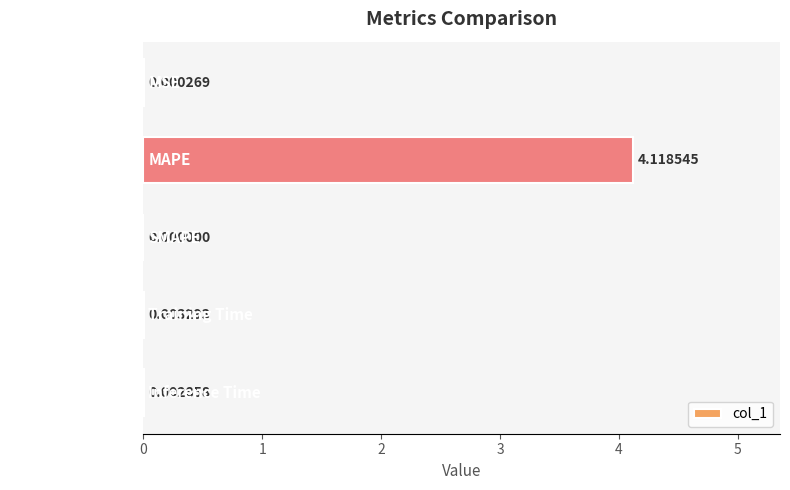

What is the sum of the values at SMAPE and MAPE?

4.1